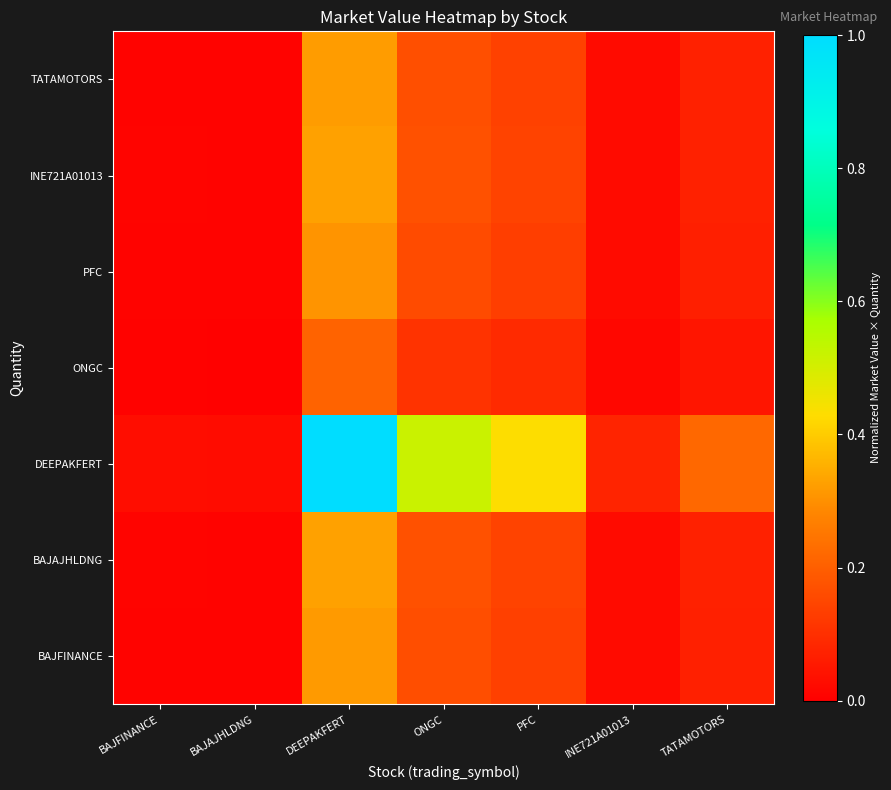

Reading left to right, what are all the values shown in this chart?

BAJFINANCE: BAJFINANCE=0.0	BAJAJHLDNG=0.0	DEEPAKFERT=0.3	ONGC=0.2	PFC=0.1	INE721A01013=0.0	TATAMOTORS=0.1
BAJAJHLDNG: BAJFINANCE=0.0	BAJAJHLDNG=0.0	DEEPAKFERT=0.3	ONGC=0.2	PFC=0.1	INE721A01013=0.0	TATAMOTORS=0.1
DEEPAKFERT: BAJFINANCE=0.0	BAJAJHLDNG=0.0	DEEPAKFERT=1.0	ONGC=0.5	PFC=0.4	INE721A01013=0.1	TATAMOTORS=0.2
ONGC: BAJFINANCE=0.0	BAJAJHLDNG=0.0	DEEPAKFERT=0.2	ONGC=0.1	PFC=0.1	INE721A01013=0.0	TATAMOTORS=0.0
PFC: BAJFINANCE=0.0	BAJAJHLDNG=0.0	DEEPAKFERT=0.3	ONGC=0.2	PFC=0.1	INE721A01013=0.0	TATAMOTORS=0.1
INE721A01013: BAJFINANCE=0.0	BAJAJHLDNG=0.0	DEEPAKFERT=0.3	ONGC=0.2	PFC=0.1	INE721A01013=0.0	TATAMOTORS=0.1
TATAMOTORS: BAJFINANCE=0.0	BAJAJHLDNG=0.0	DEEPAKFERT=0.3	ONGC=0.2	PFC=0.1	INE721A01013=0.0	TATAMOTORS=0.1